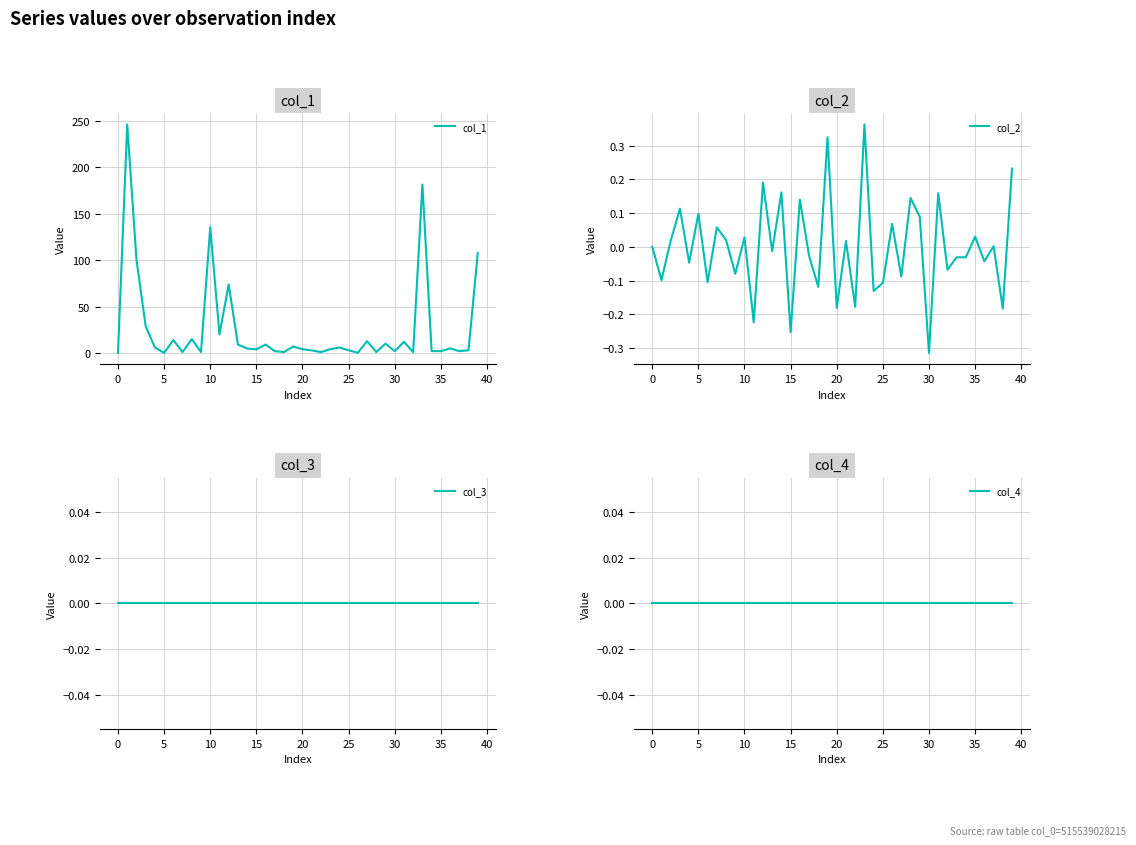

Is it true that col_2 equals 0.0 at 5?

False